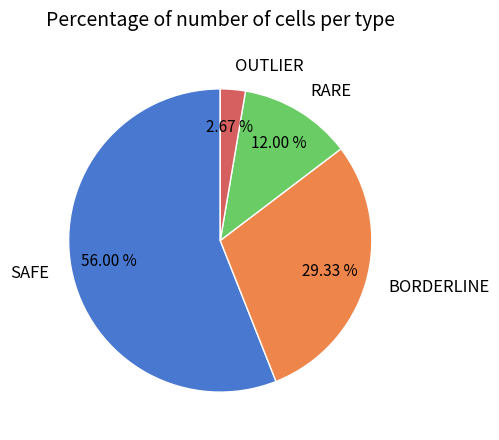

What percentage is the OUTLIER slice, to the nearest percent?

3%